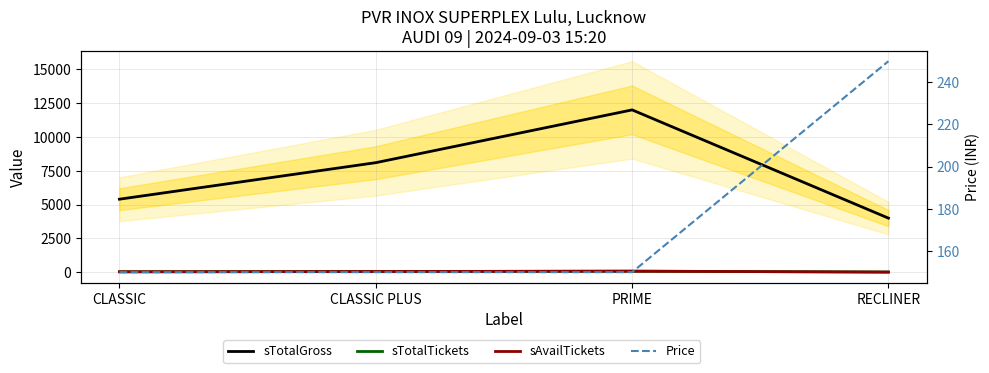

The sTotalTickets series shows 3 at RECLINER. True or false?

False